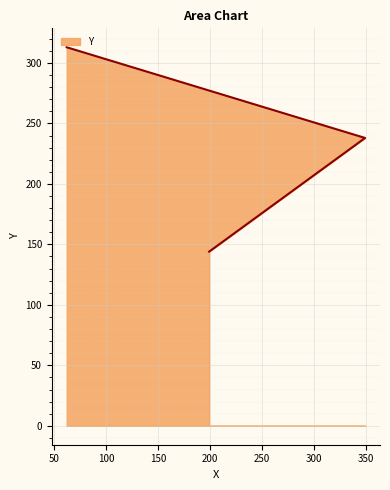

At which label is the value closest to 228?

349